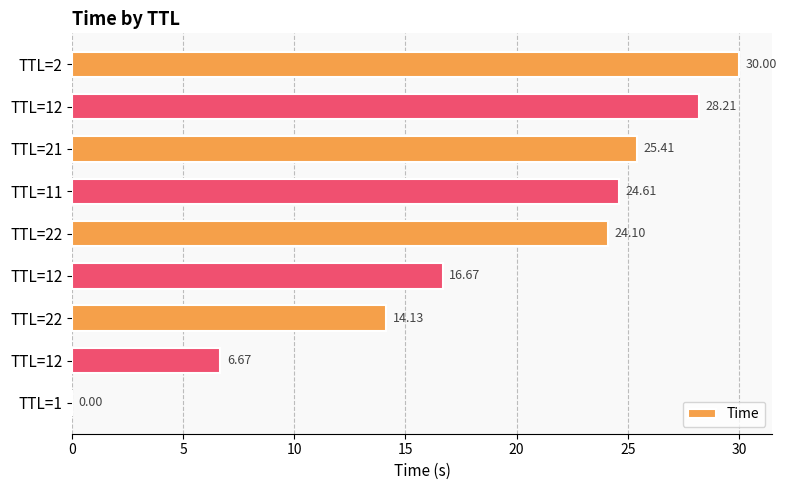

What is the sum of all values?

169.8